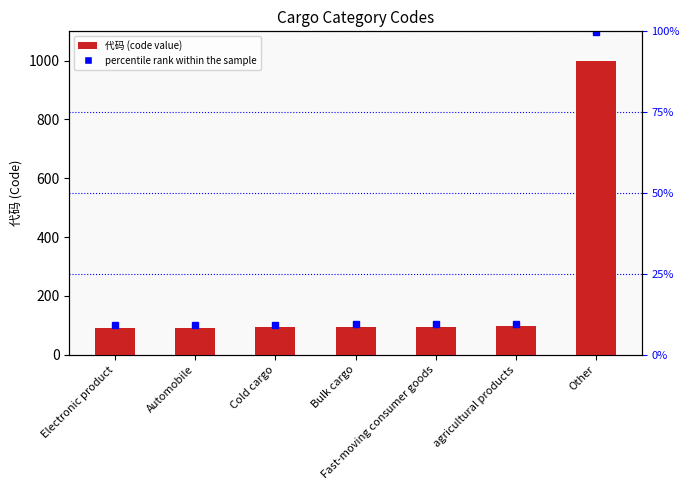

Reading left to right, extract all data points from this chart.

90	92	93	94	95	96	999